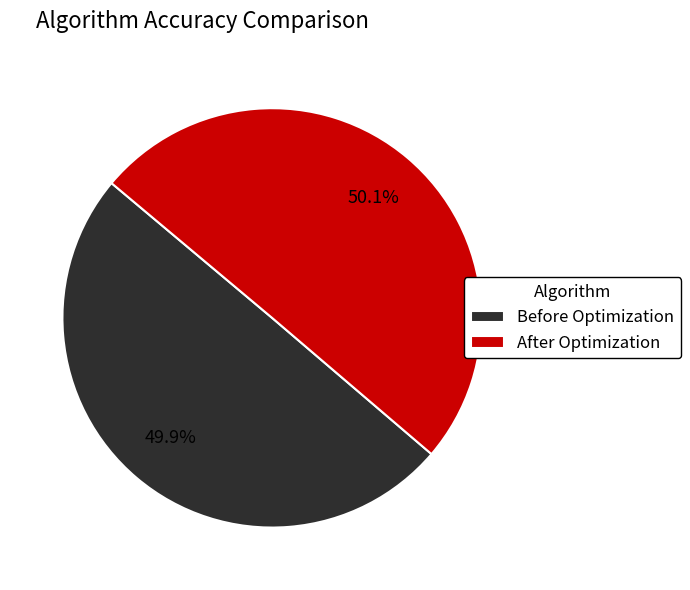

Count the number of slices in the pie.

2